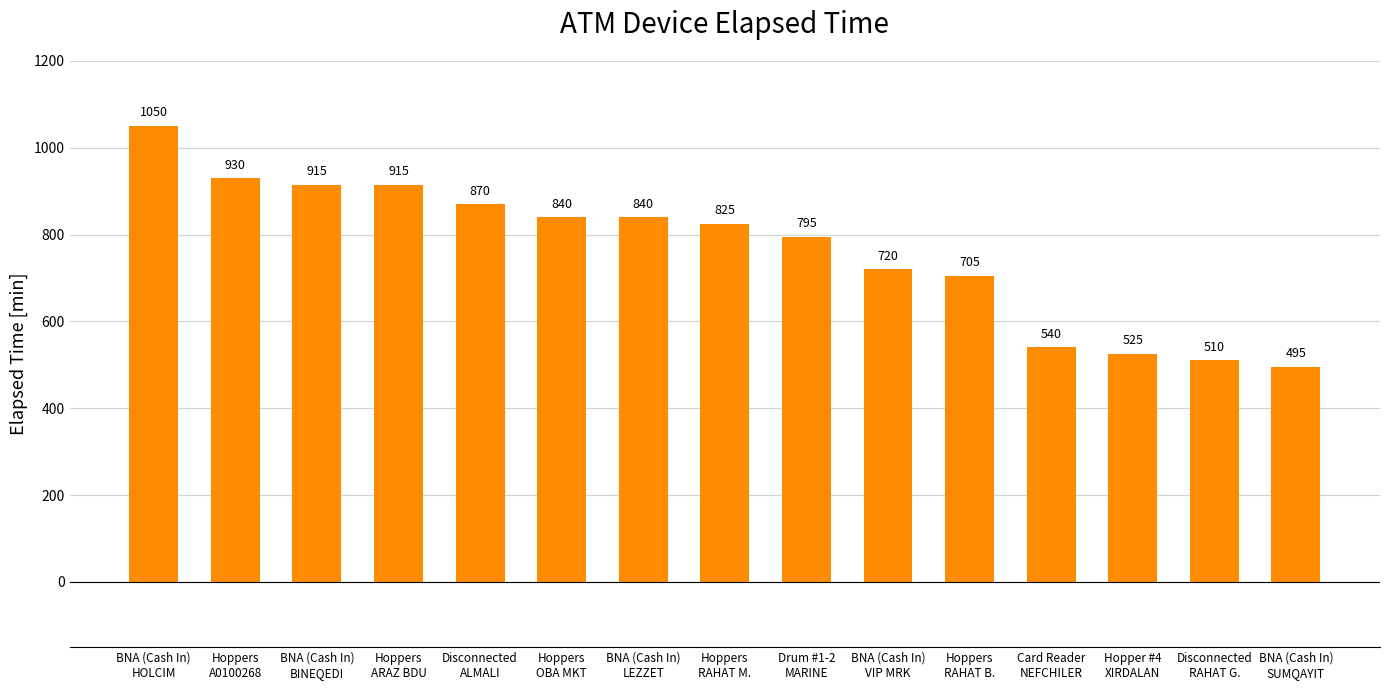

Is it true that the value at Disconnected
ALMALI is 870?

True